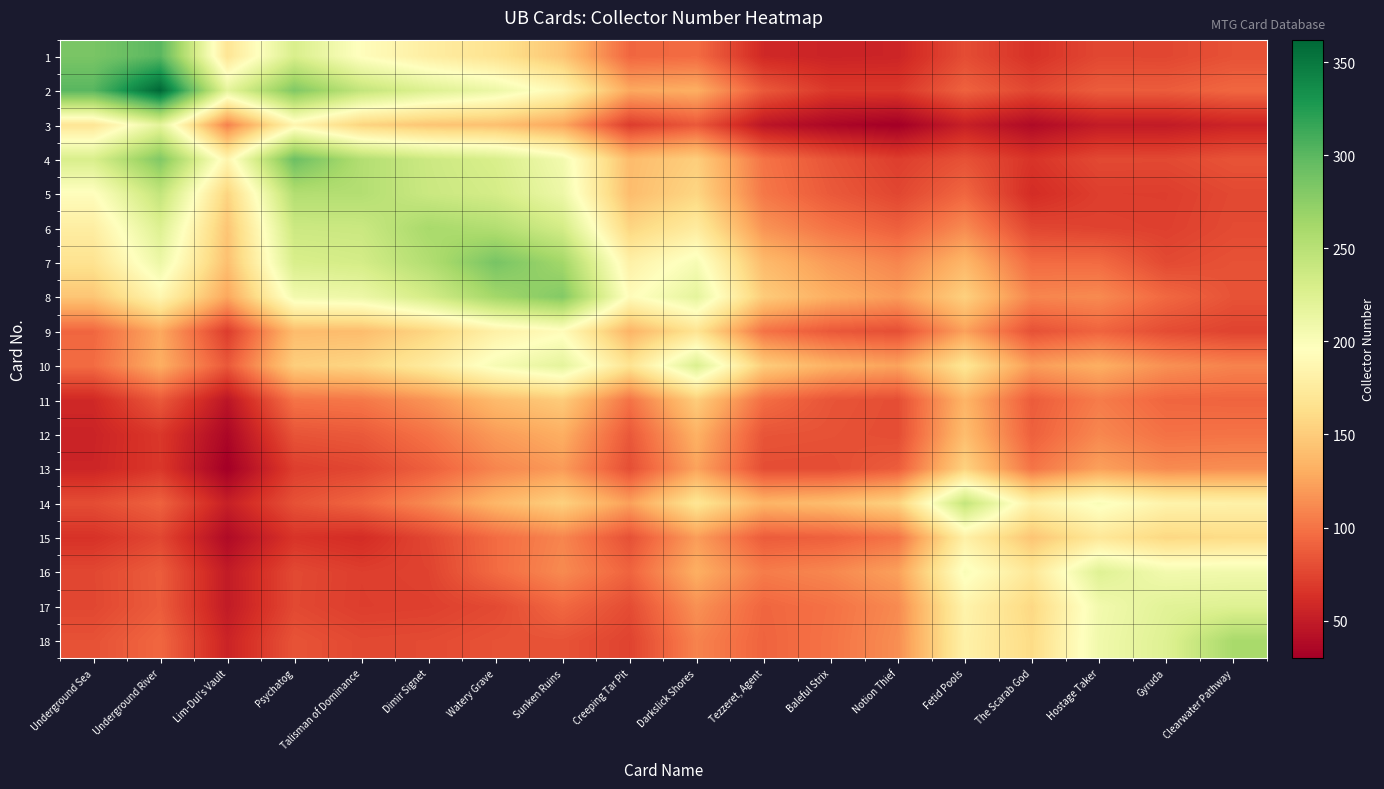

What is the total value across all series at Darkslick Shores?

2660.4